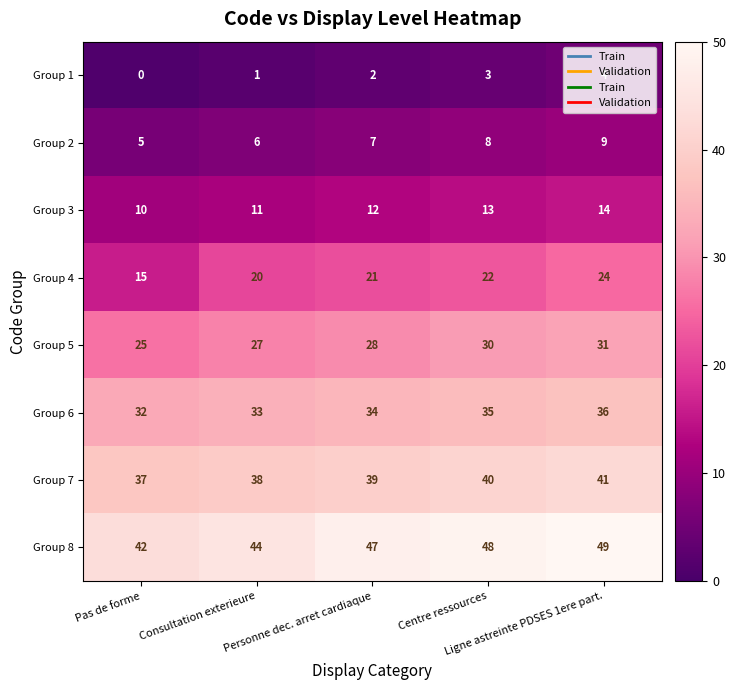

How many Group 7 values are between 38 and 40?

3